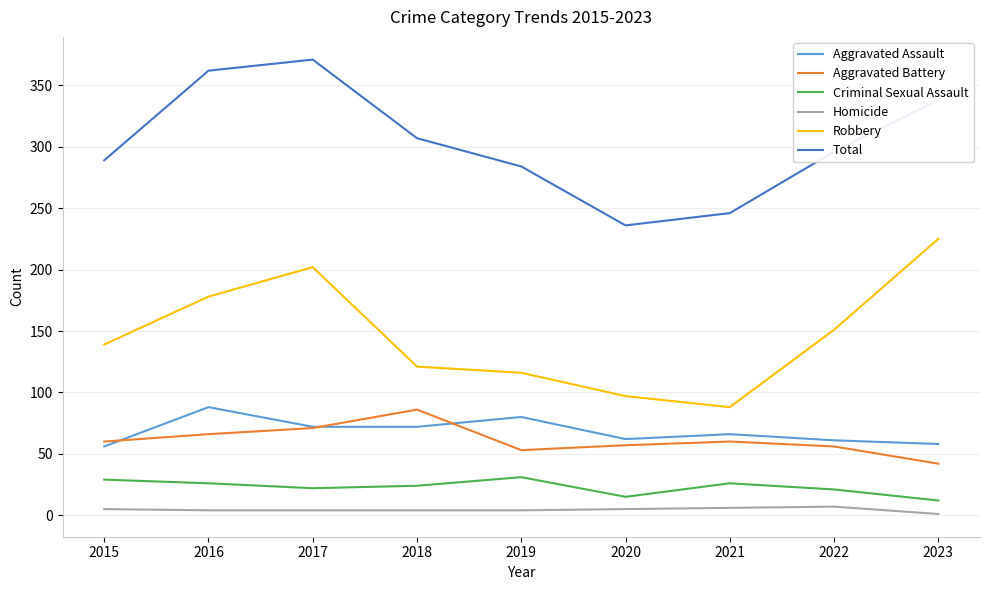

Is it true that Robbery equals 32 at 2018?

False